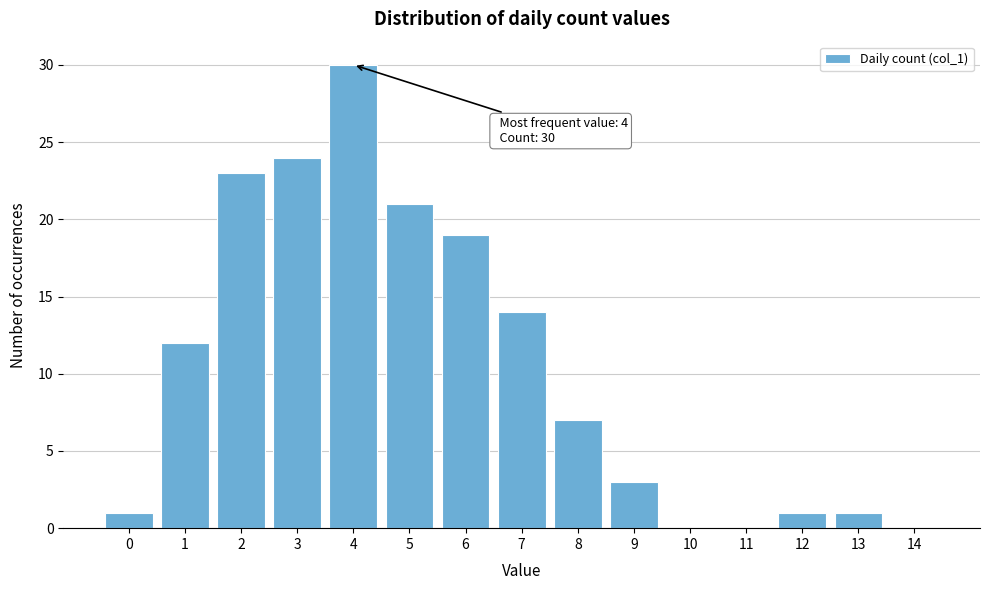

Reading right to left, what are all the values shown in this chart?

14=0	13=1	12=1	11=0	10=0	9=3	8=7	7=14	6=19	5=21	4=30	3=24	2=23	1=12	0=1